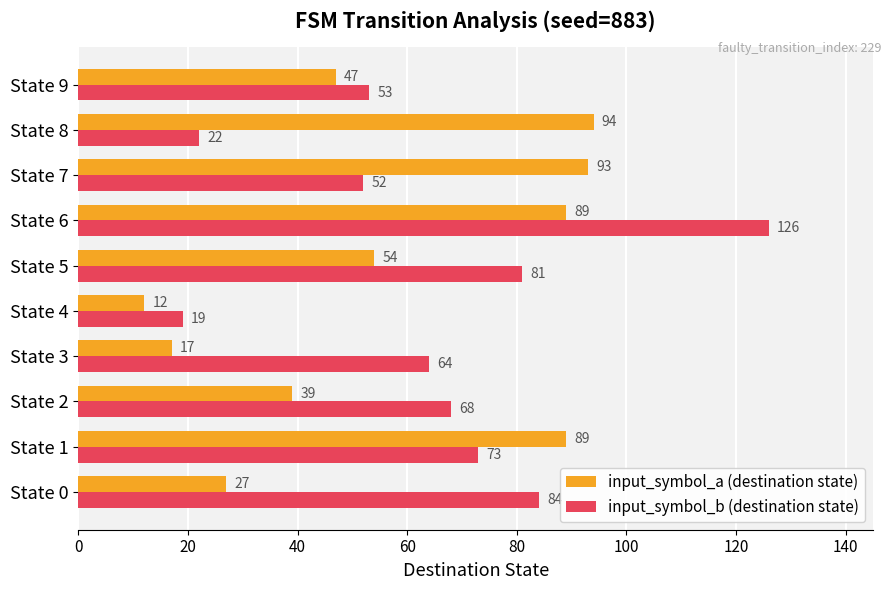

What is the minimum value shown in the chart?

12